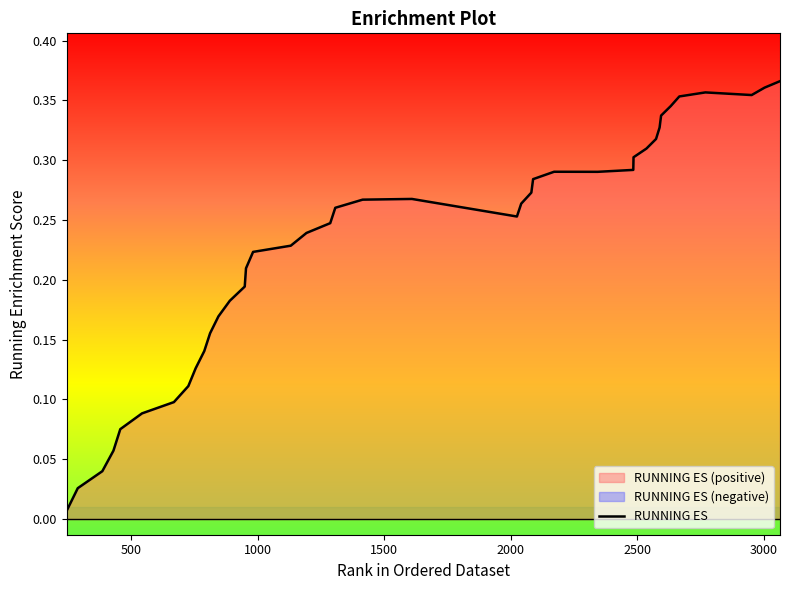

What is the difference between the second highest and minimum values?

0.4